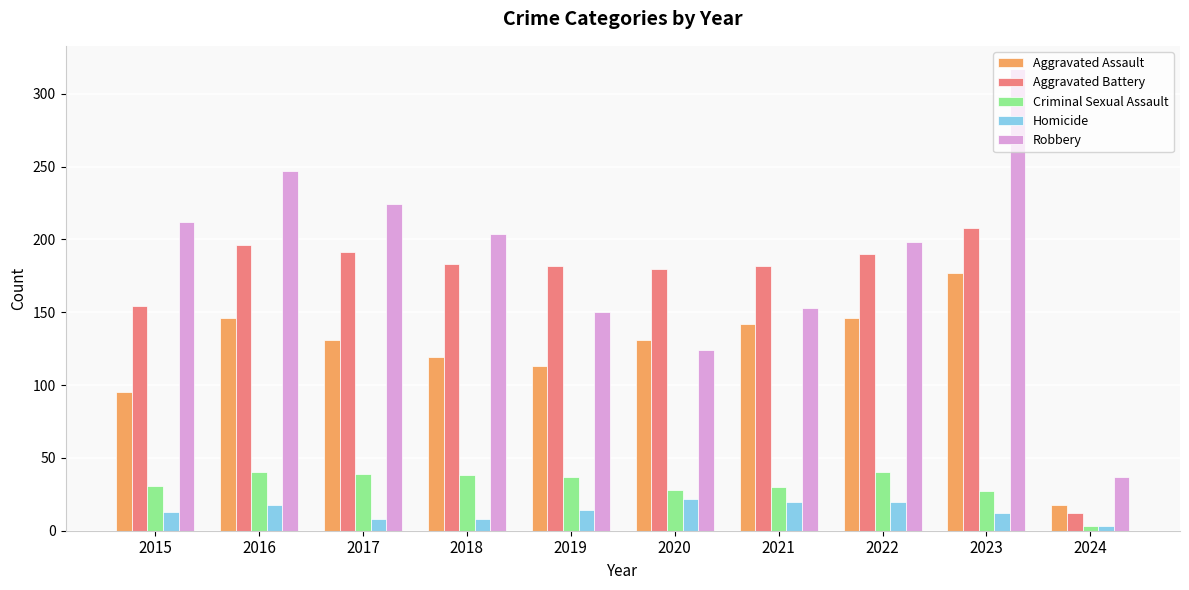

What is the value of the Aggravated Assault bar at the 5th from the left?

113